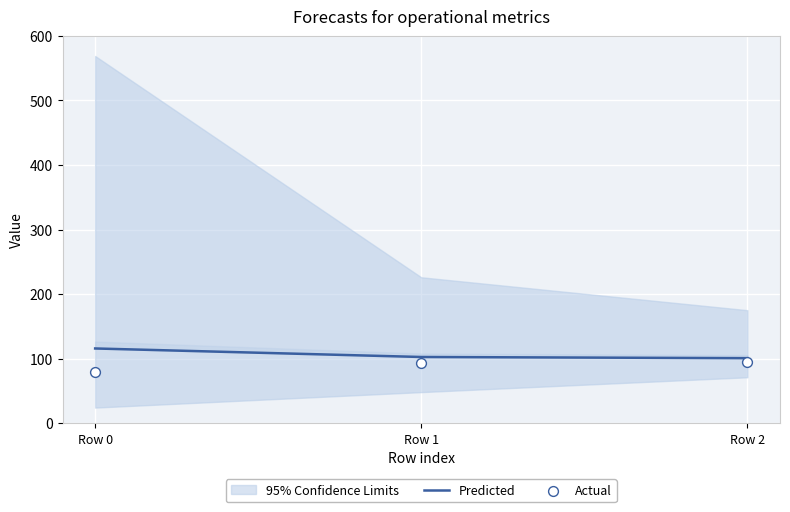

Is the value of Actual at Row 1 greater than the value of Predicted at Row 1?

No